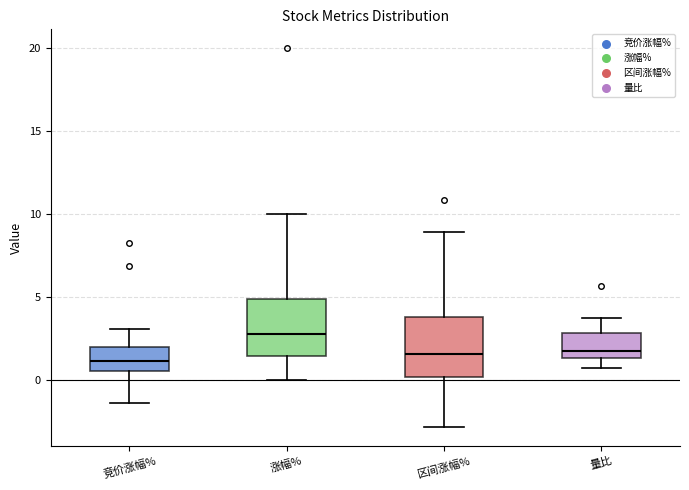

Reading left to right, transcribe this box plot: for each box, give where its median line is, the range the box spans, and where its two whiskers end, as read against the y-axis. The values are not printed on the chart, so give them approximately, as read against the axis.

竞价涨幅%: median 1.0, box 0.5 to 2.0, whiskers -1.5 to 3.0
涨幅%: median 3.0, box 1.5 to 5.0, whiskers 0.0 to 10.0
区间涨幅%: median 1.5, box 0.0 to 4.0, whiskers -3.0 to 9.0
量比: median 1.5 (just above the box's lower edge), box 1.5 to 3.0, whiskers 0.5 to 4.0